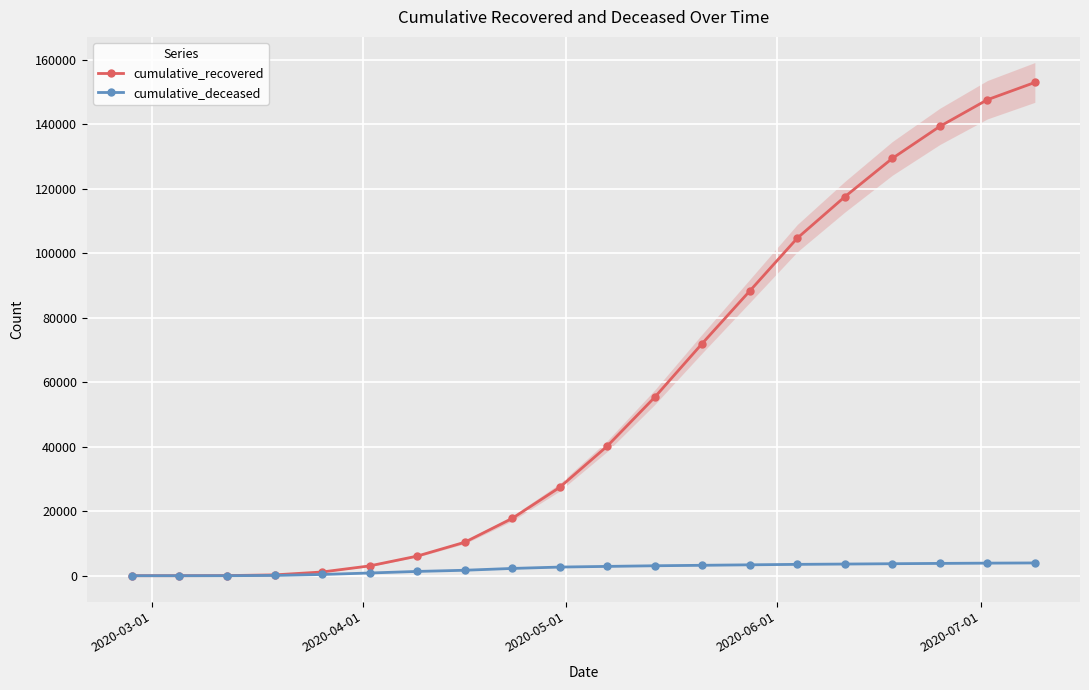

Rank the series by their average value, from lowest to highest.

cumulative_deceased, cumulative_recovered